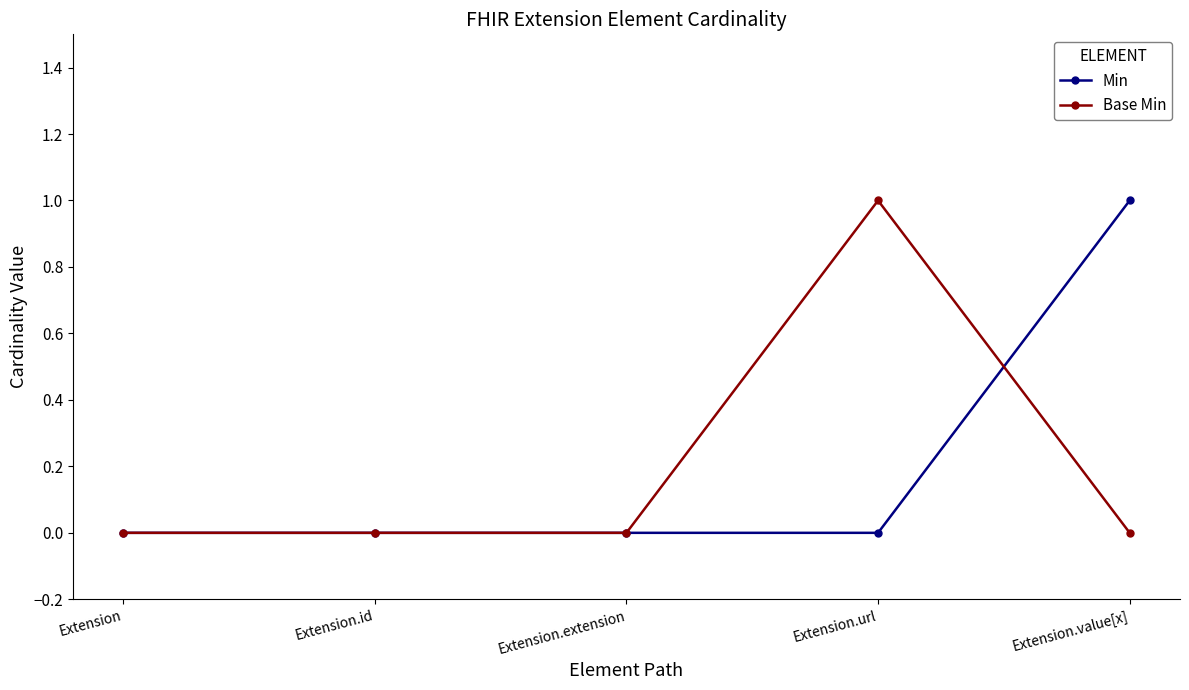

Reading left to right, what are all the values shown in this chart?

Min: 0	0	0	0	1
Base Min: 0	0	0	1	0